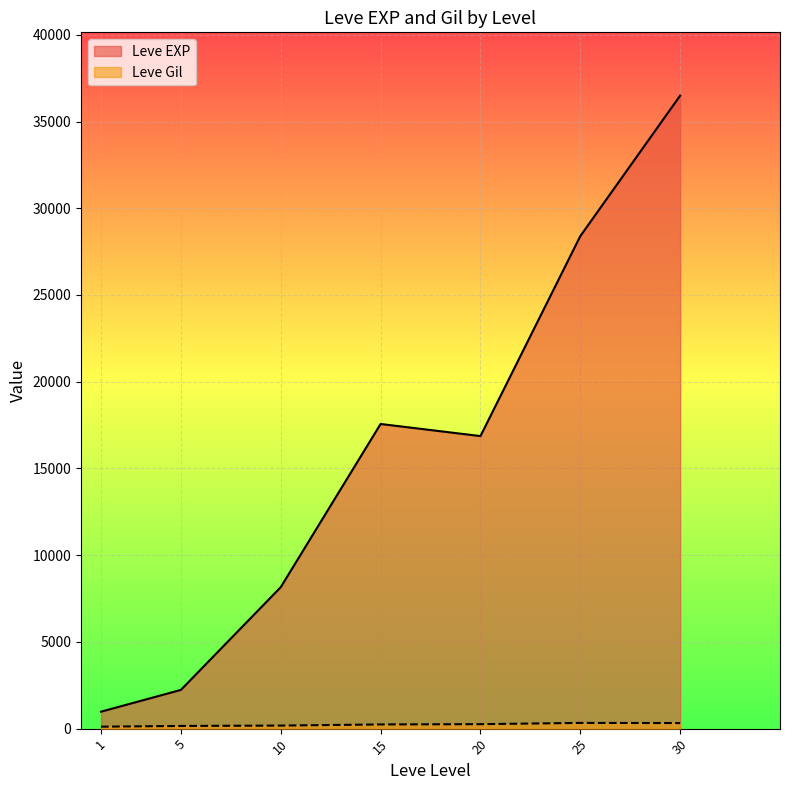

At how many categories does at least one series exceed 17320?

3